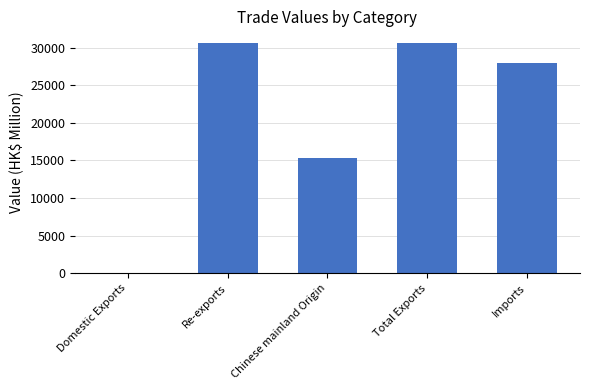

What is the maximum value shown in the chart?

30680.3